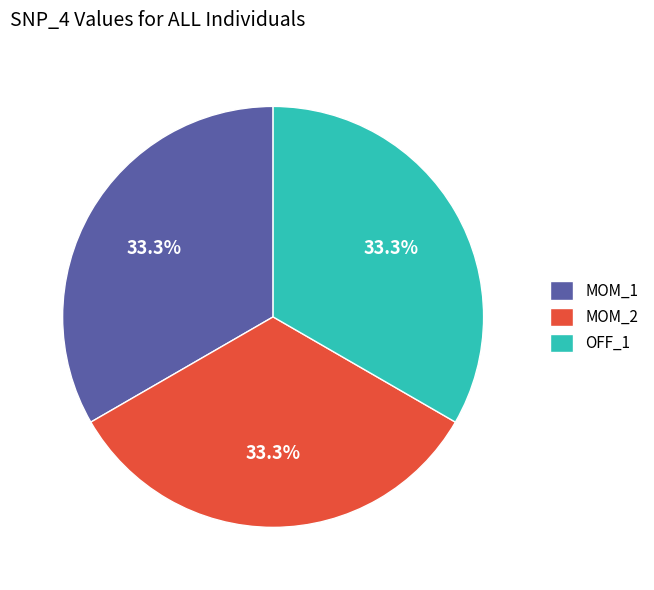

How many slices are in this pie chart?

3